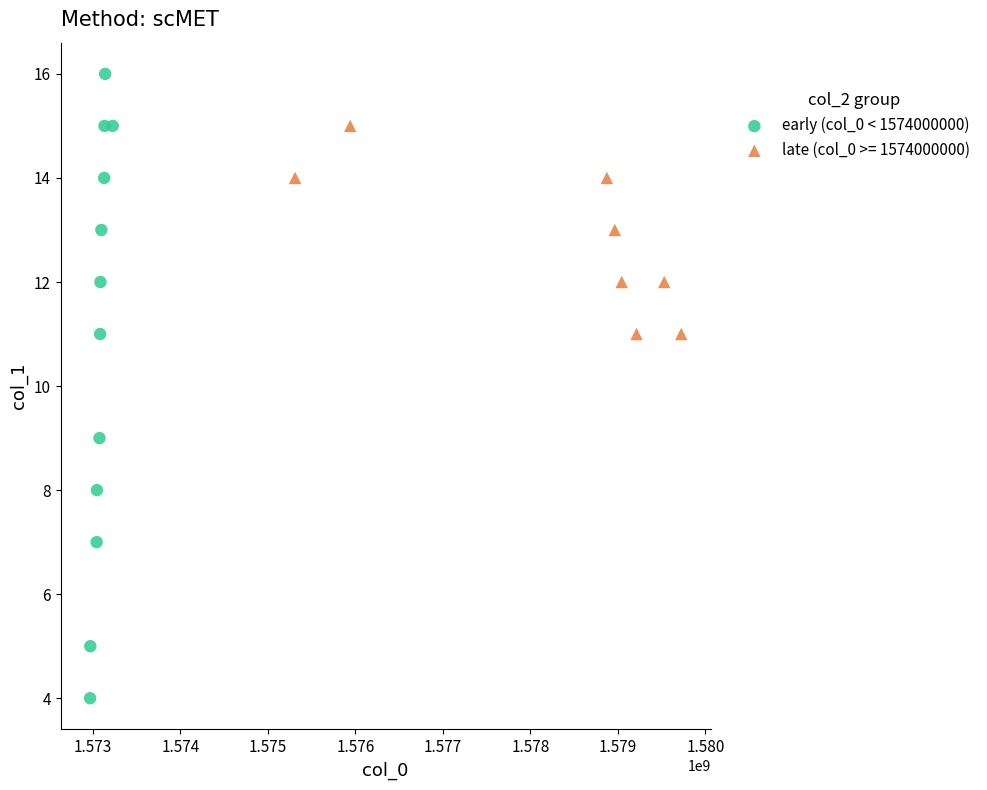

Which series has the widest spread of Y values?

early (col_0 < 1574000000)